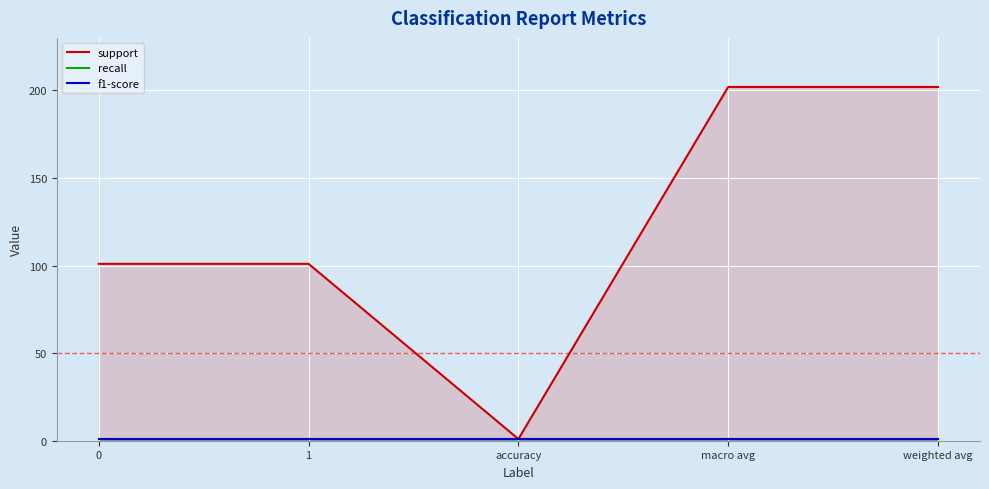

Reading left to right, extract all data points from this chart.

support: 101	101	1	202	202
recall: 1	1	1	1	1
f1-score: 1	1	1	1	1